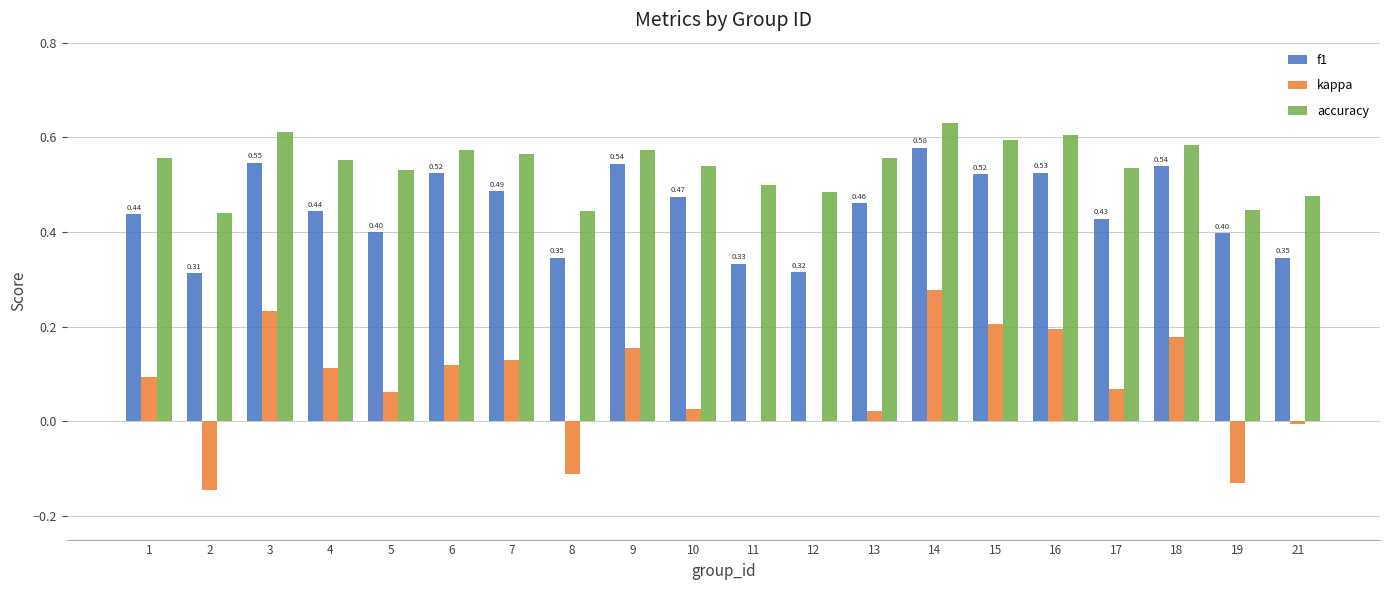

True or false: accuracy has a value of 0.8 at 15.

False